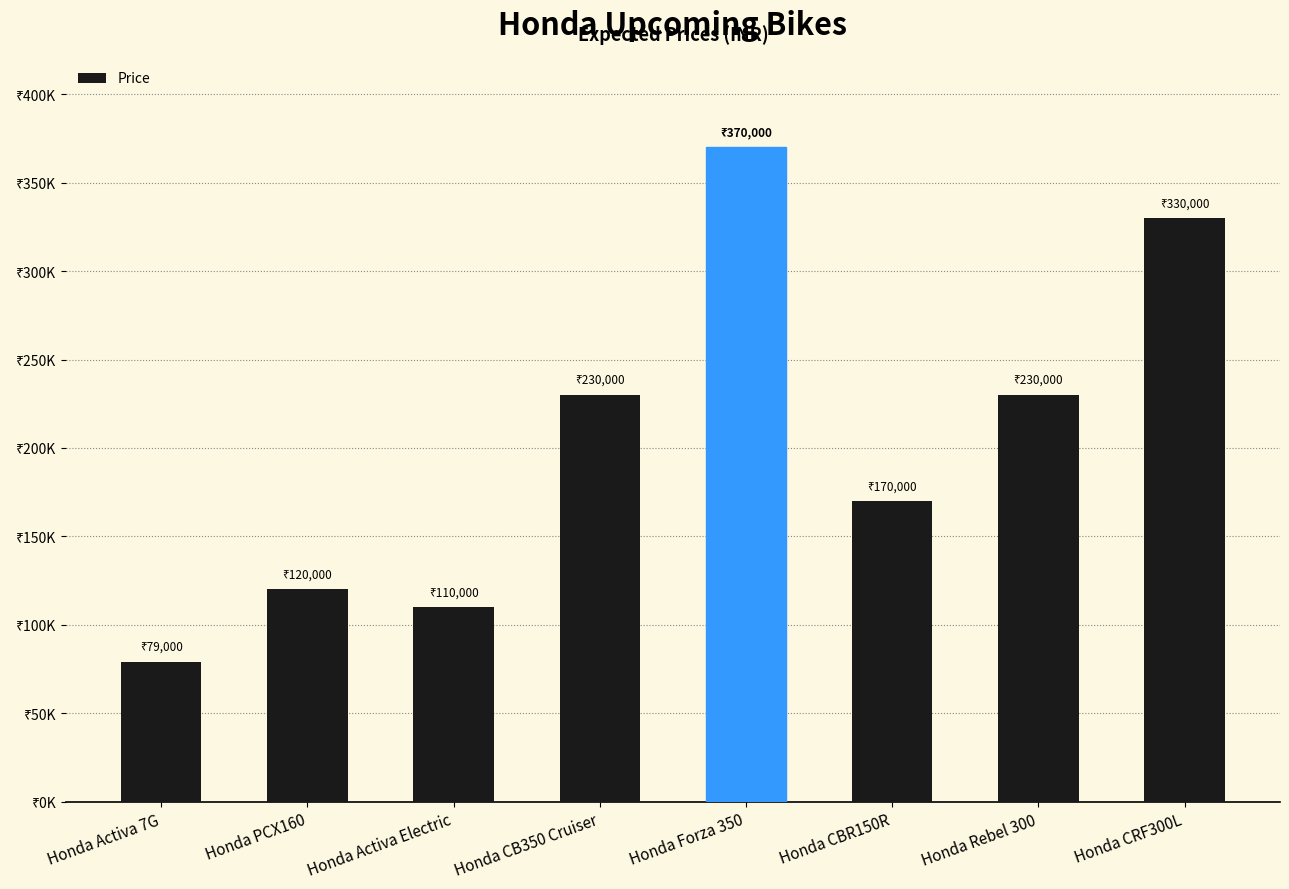

Between Honda Activa 7G and Honda CB350 Cruiser, which is larger?

Honda CB350 Cruiser